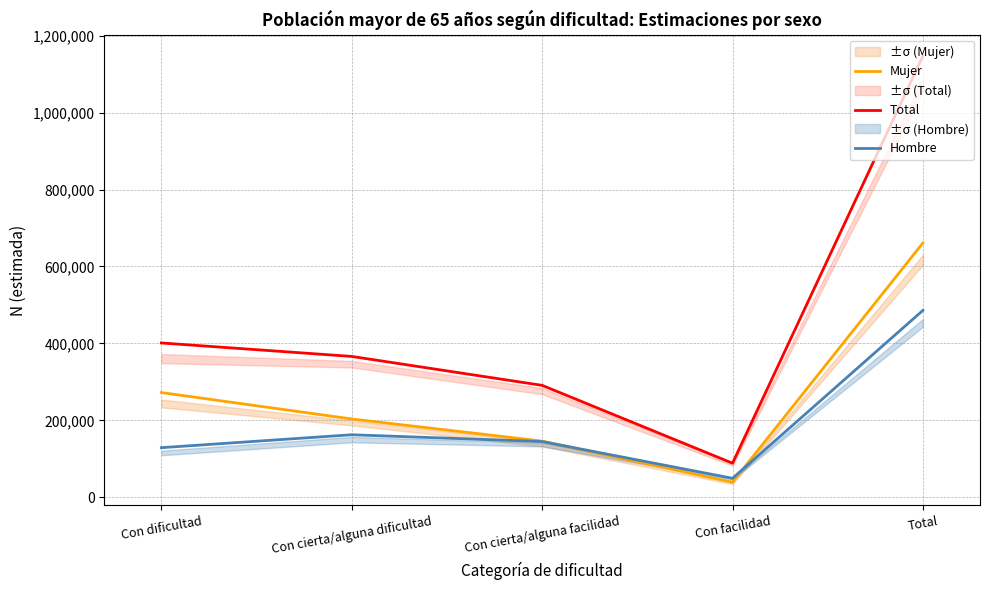

Reading left to right, what are all the values shown in this chart?

Total: Con dificultad=401203	Con cierta/alguna dificultad=366153	Con cierta/alguna facilidad=290984	Con facilidad=88576	Total=1146916
Mujer: Con dificultad=272212	Con cierta/alguna dificultad=203597	Con cierta/alguna facilidad=146067	Con facilidad=39235	Total=661112
Hombre: Con dificultad=128991	Con cierta/alguna dificultad=162555	Con cierta/alguna facilidad=144916	Con facilidad=49342	Total=485804